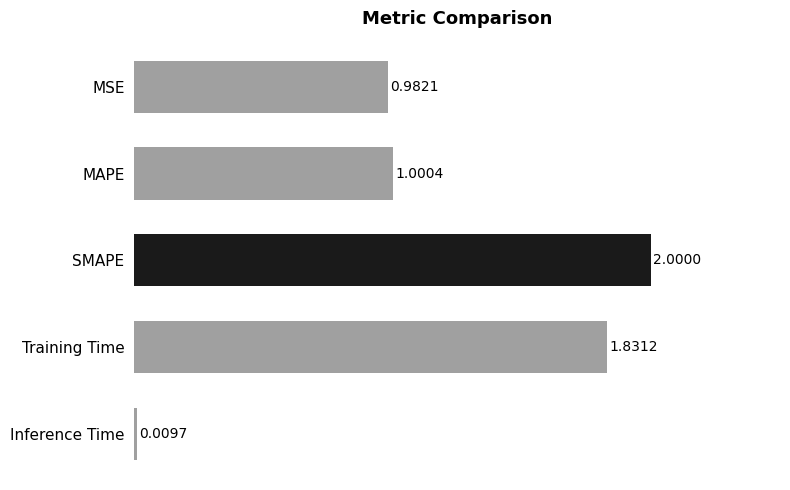

Which label corresponds to the smallest value in the chart?

Inference Time